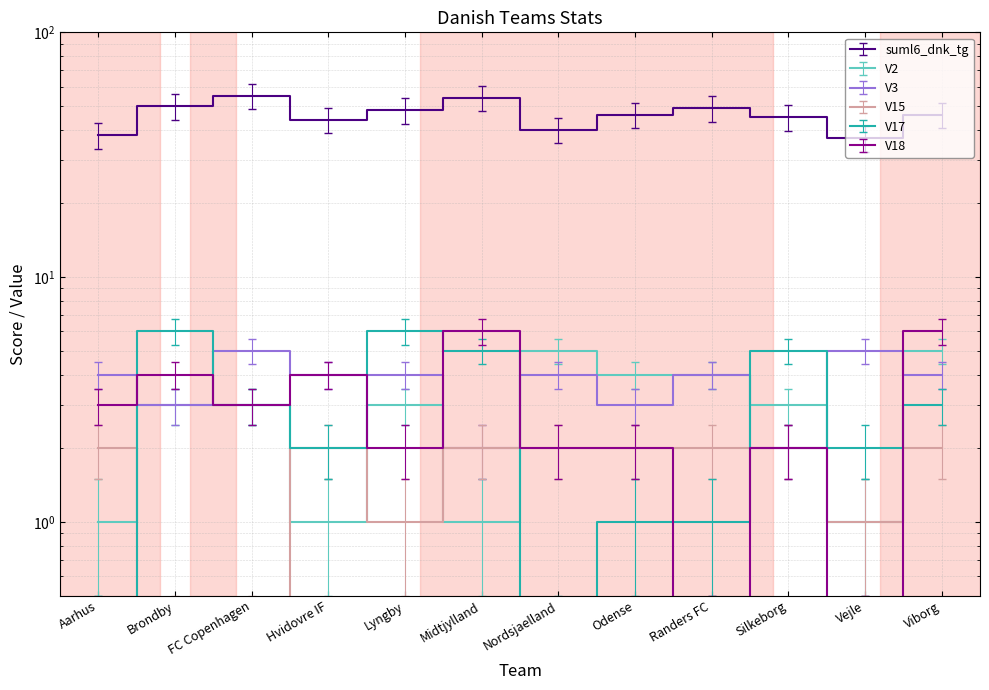

What is the sum of the V15 values at Midtjylland and Vejle?

3.0